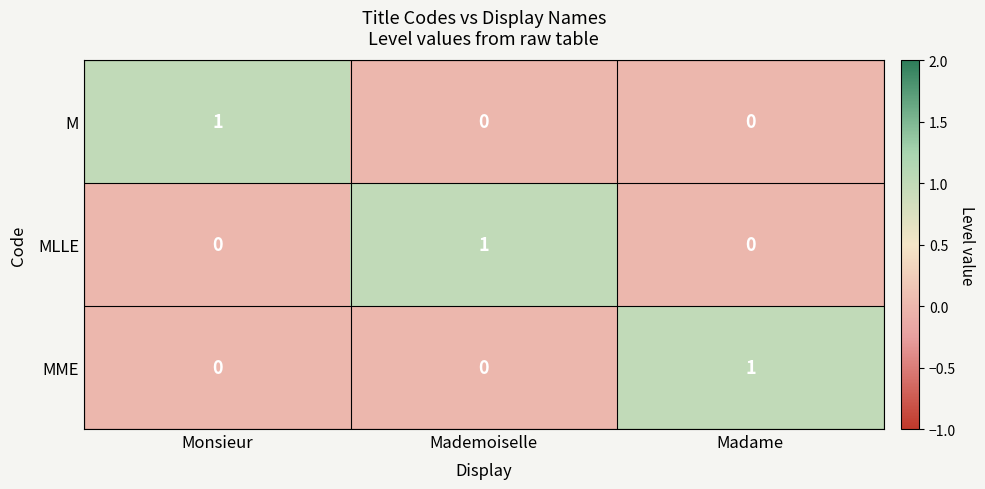

How many values in MME are above zero?

1